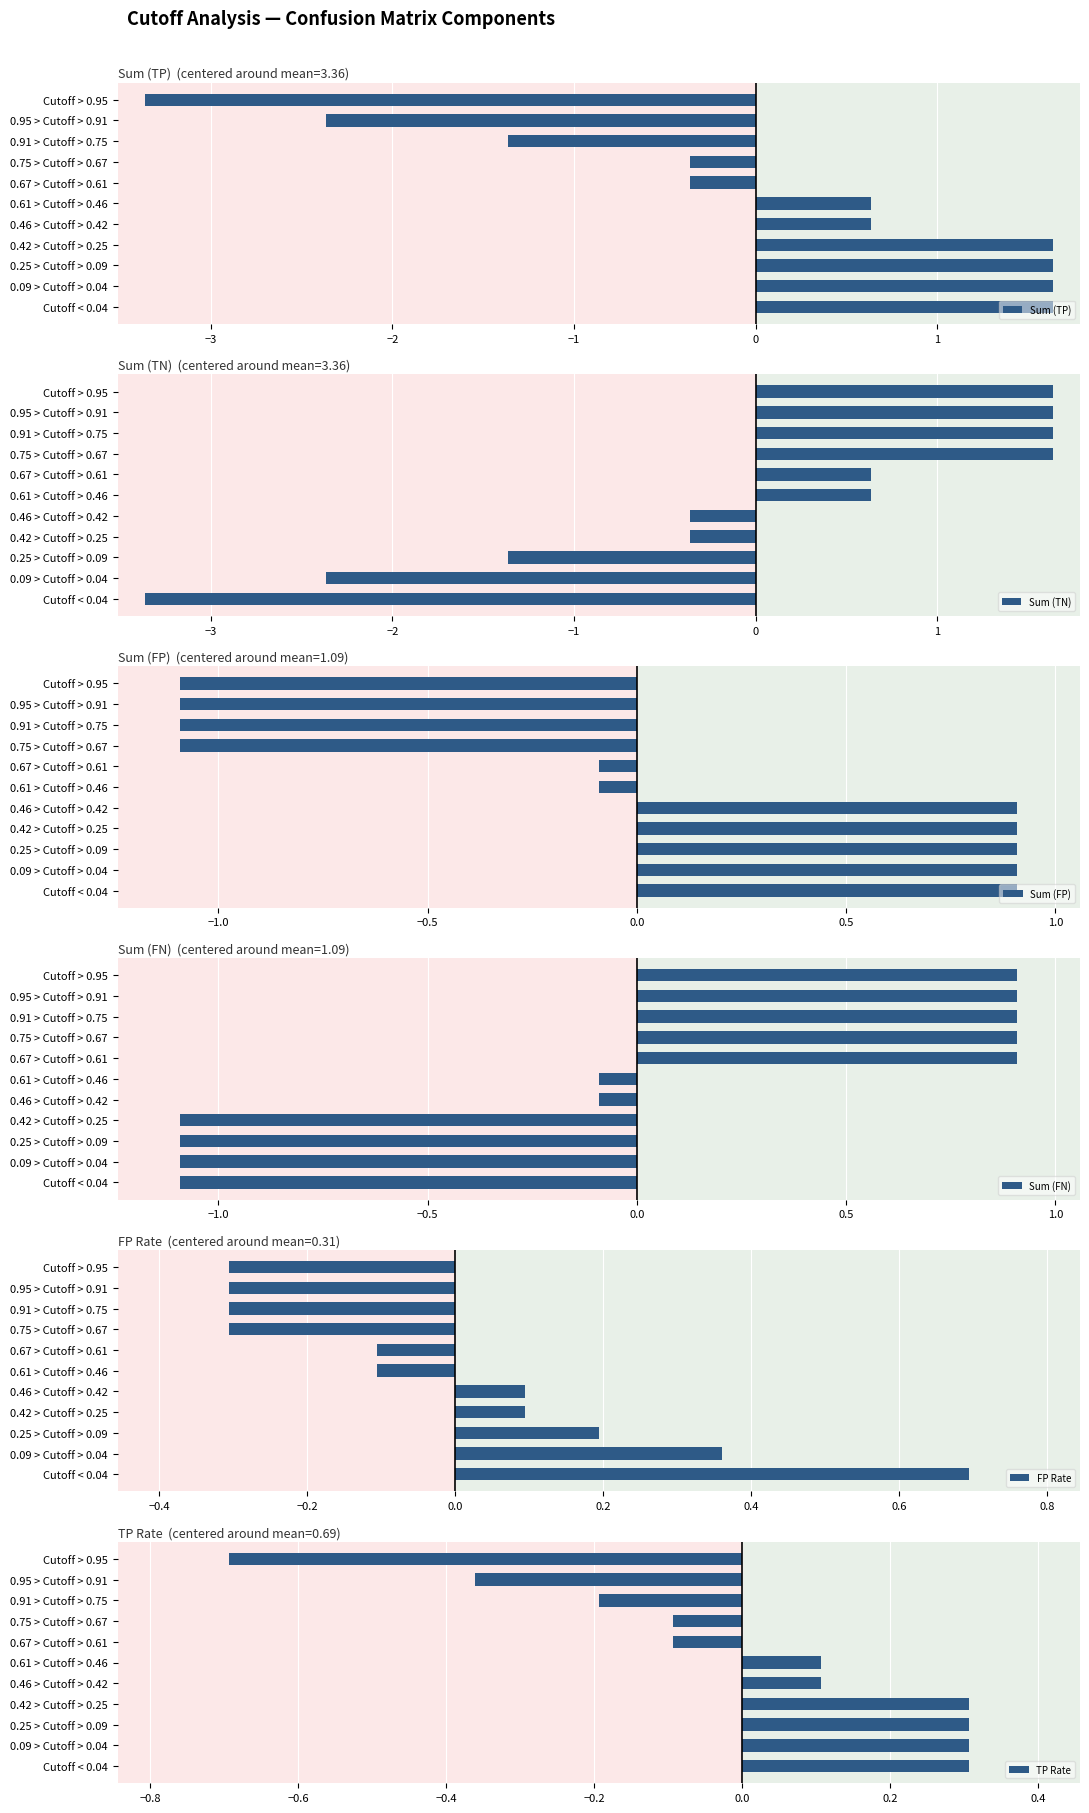

What value does the Sum (FN) series have at 0.95 > Cutoff > 0.91?

0.9